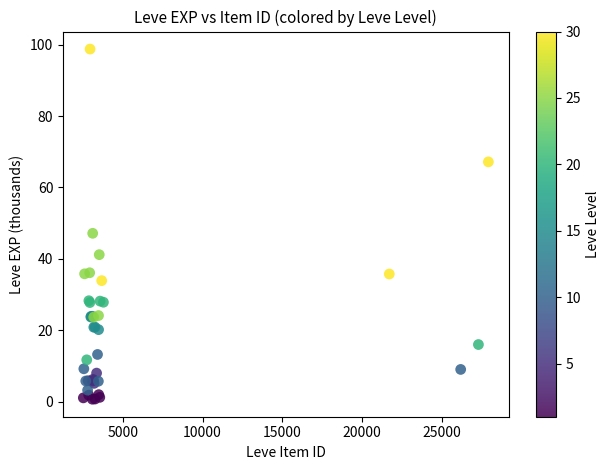

What Y value in the scatter plot is closest to 49?

47.2